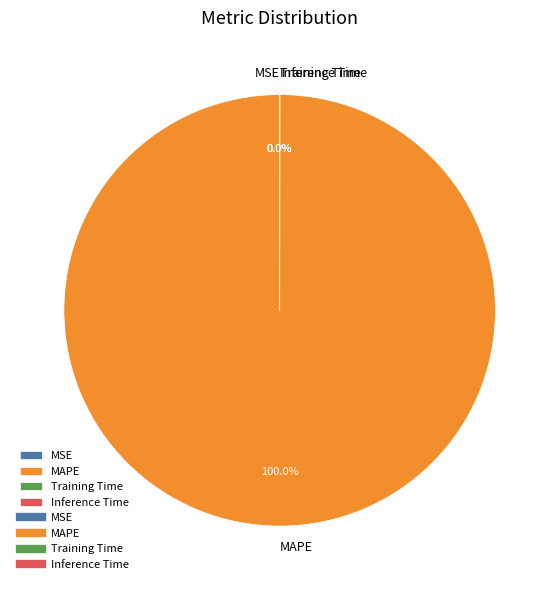

Which slice is the largest?

MAPE